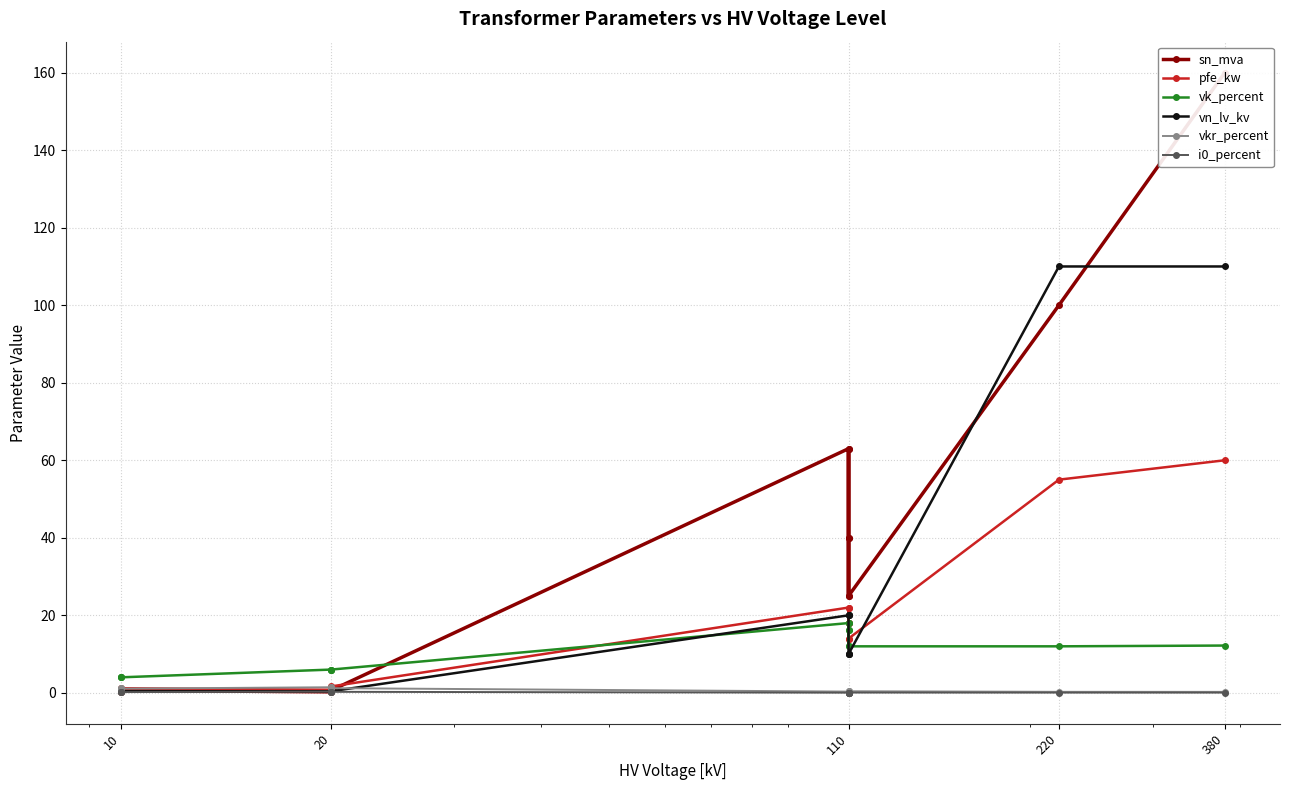

Is it true that sn_mva equals 25.0 at 110?

True